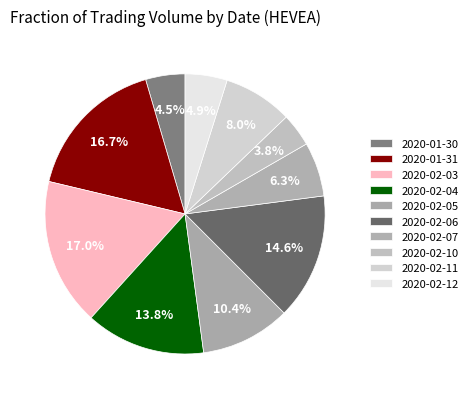

What is the smallest slice in the pie chart?

2020-02-10